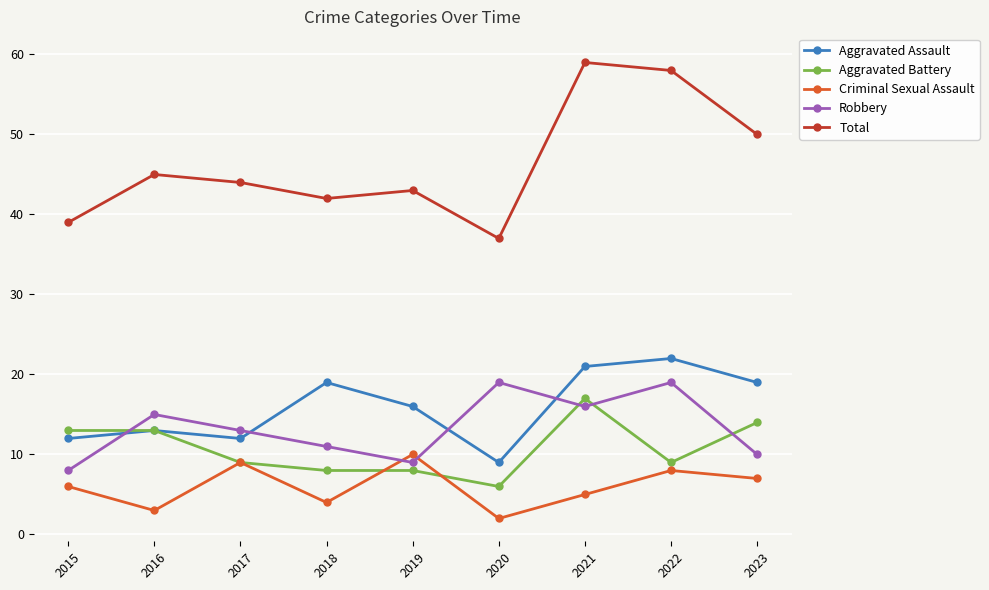

What is the spread (max minus min) of values at 2021?

54